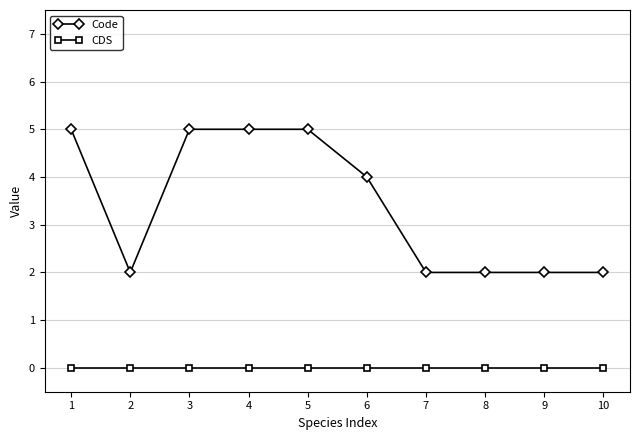

Which series has the largest total across all categories?

Code